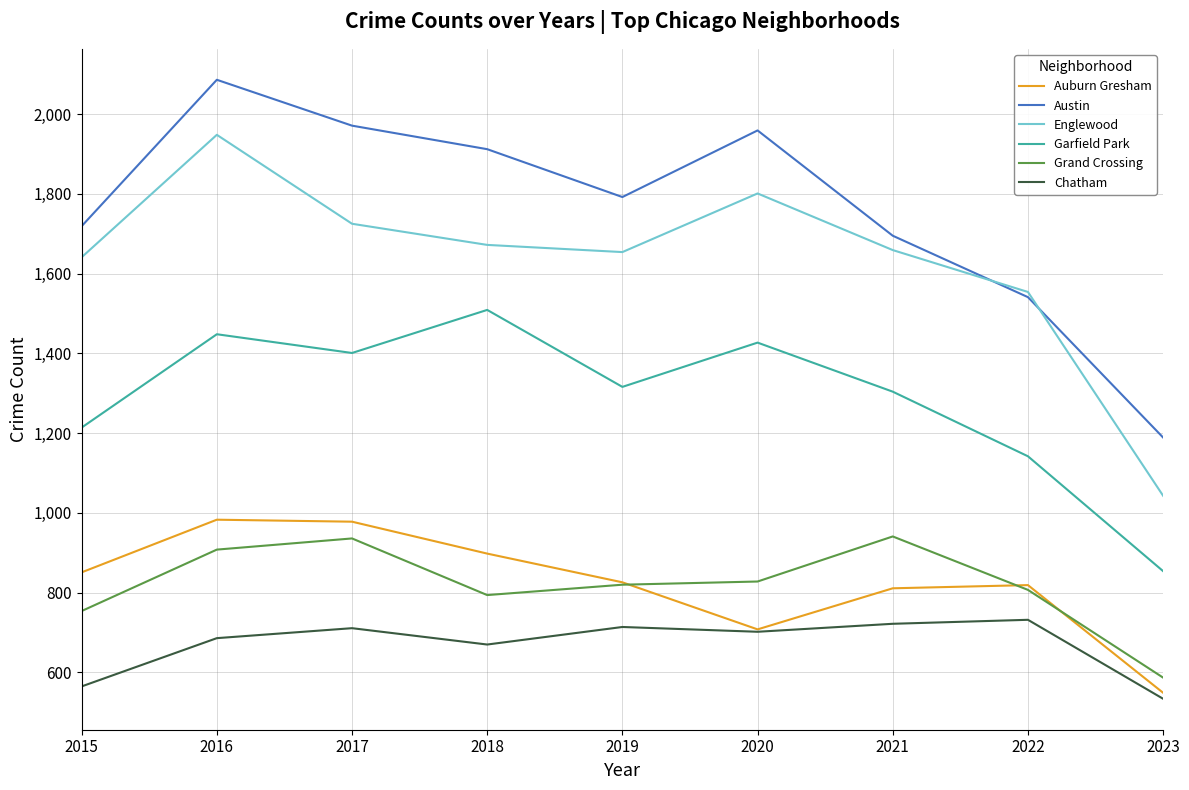

Rank the series by their maximum value, from lowest to highest.

Chatham, Grand Crossing, Auburn Gresham, Garfield Park, Englewood, Austin